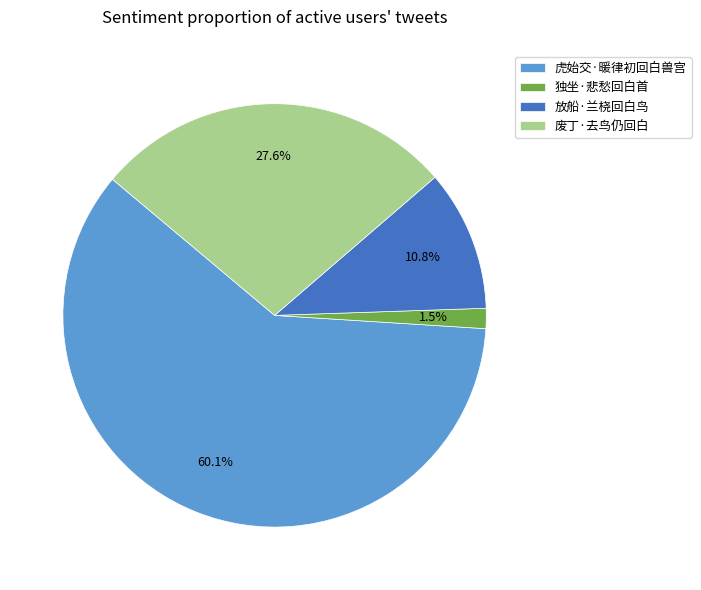

How many segments does this pie chart have?

4